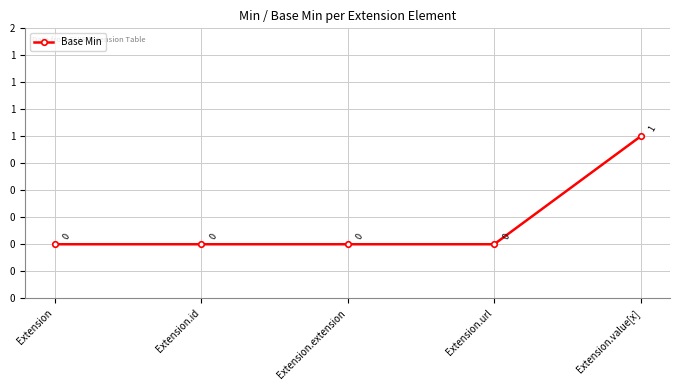

The value at Extension.id is 0. True or false?

True